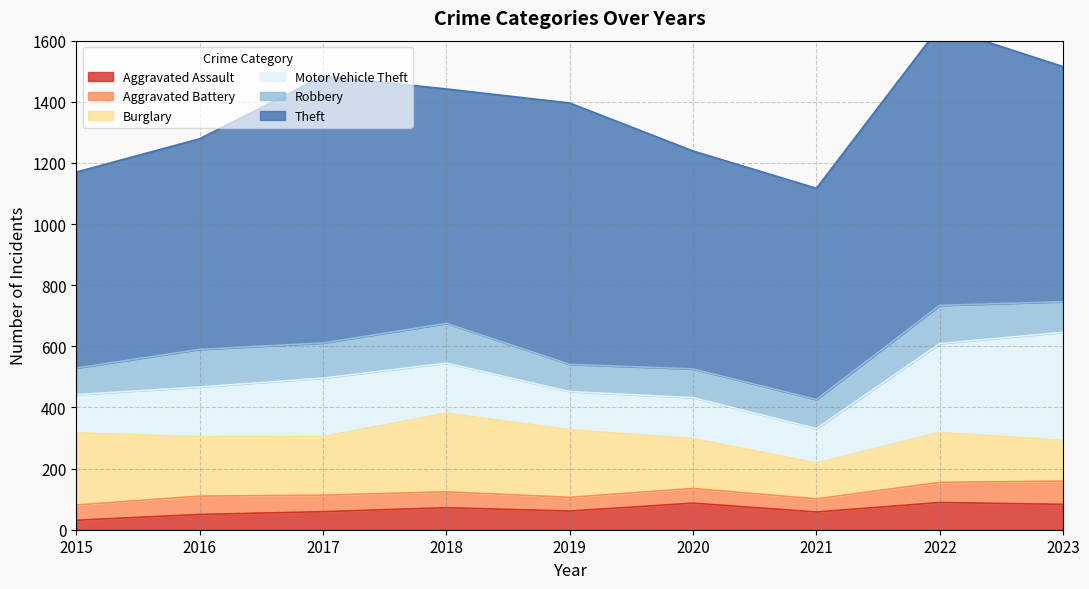

True or false: Robbery has more than 2 interior local peaks.

True